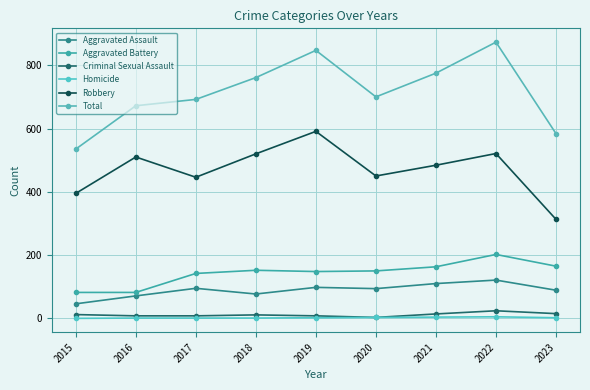

At 2017, list the series in order from largest to smallest.

Total, Robbery, Aggravated Battery, Aggravated Assault, Criminal Sexual Assault, Homicide